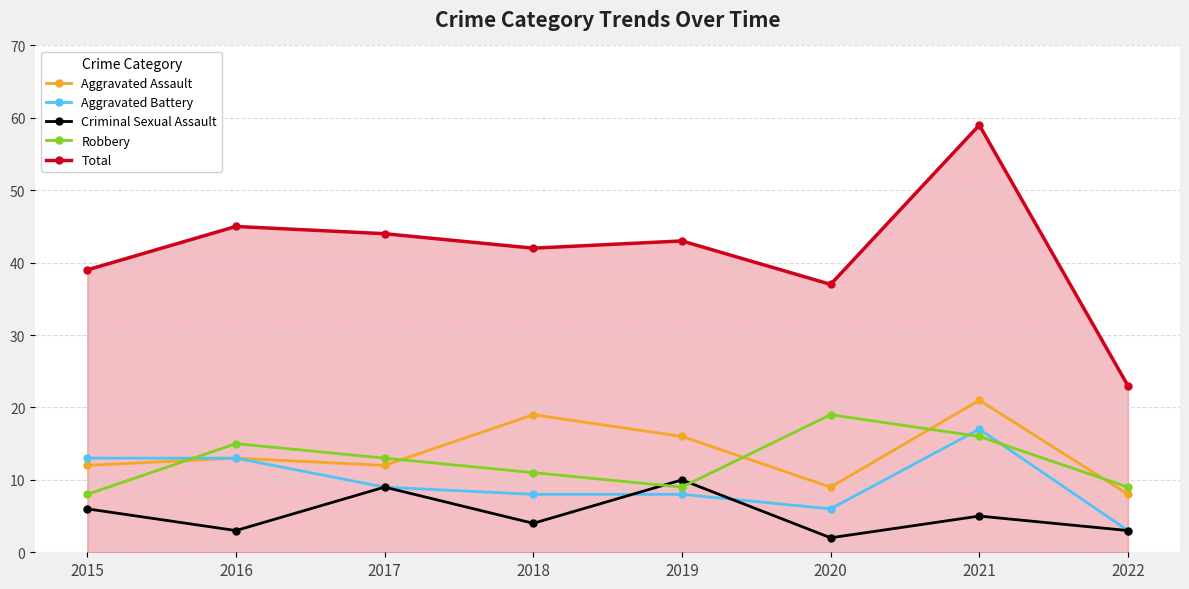

Is the value of Aggravated Assault at 2017 greater than the value of Aggravated Battery at 2016?

No